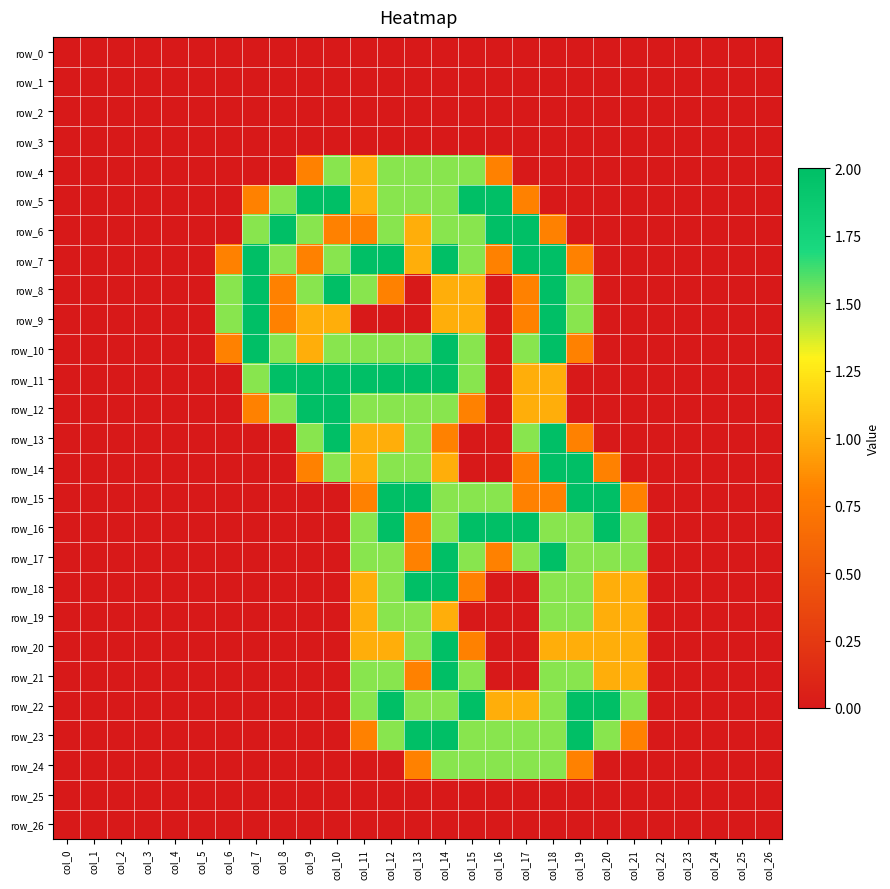

What is the average value of the row_21 series?

0.5